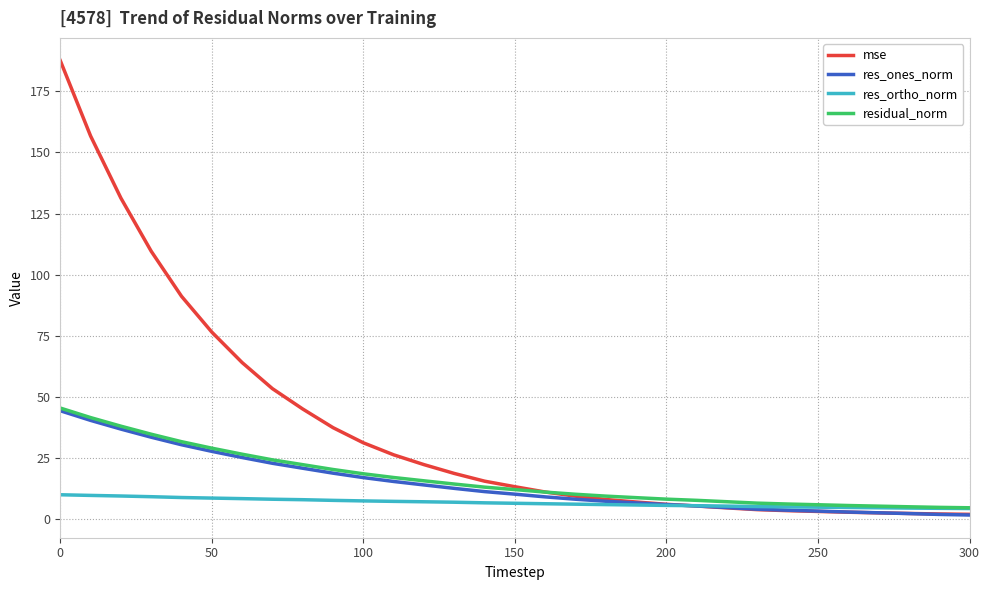

What is the highest value of the res_ortho_norm series?

9.9